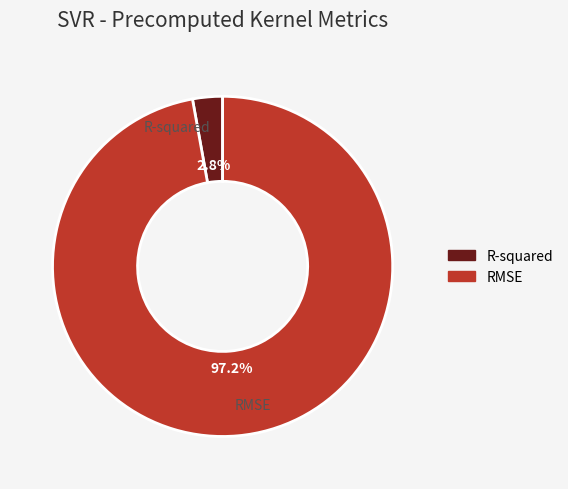

Does any single category account for the majority?

Yes